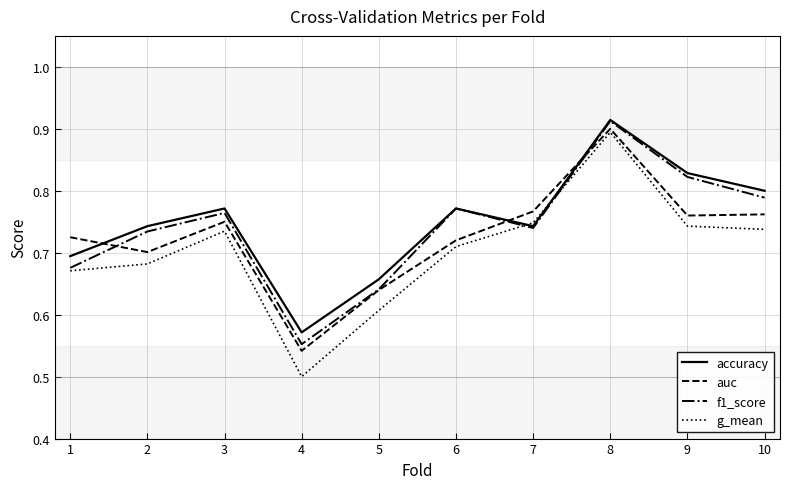

What is the difference between the auc values at 3 and 5?

0.1